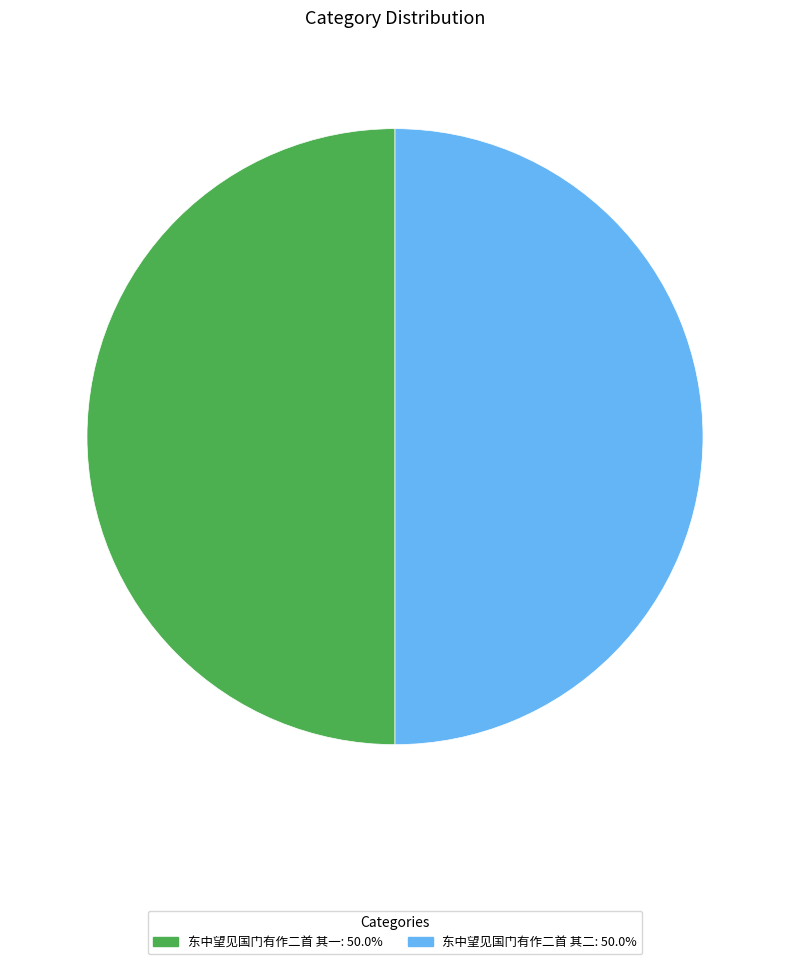

Approximately how many times larger is the value at 东中望见国门有作二首 其一 compared to 东中望见国门有作二首 其二?

1.0